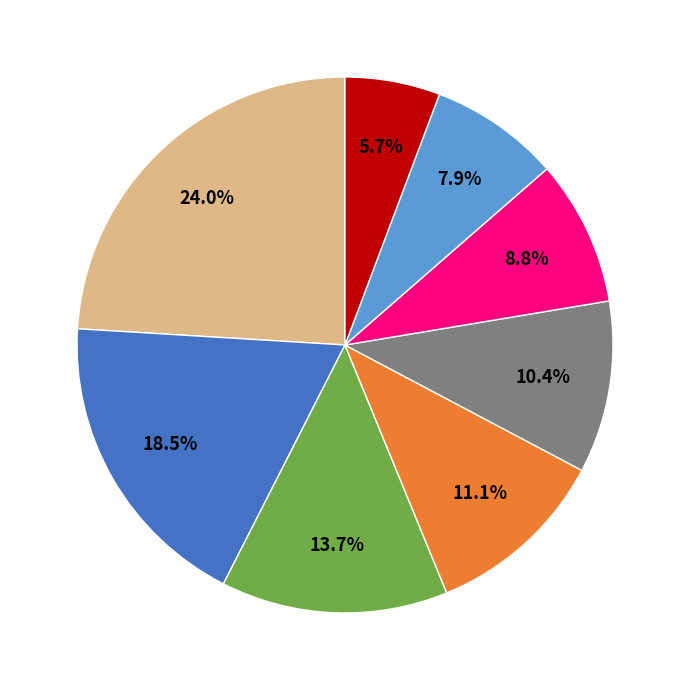

Does any single category account for the majority?

No